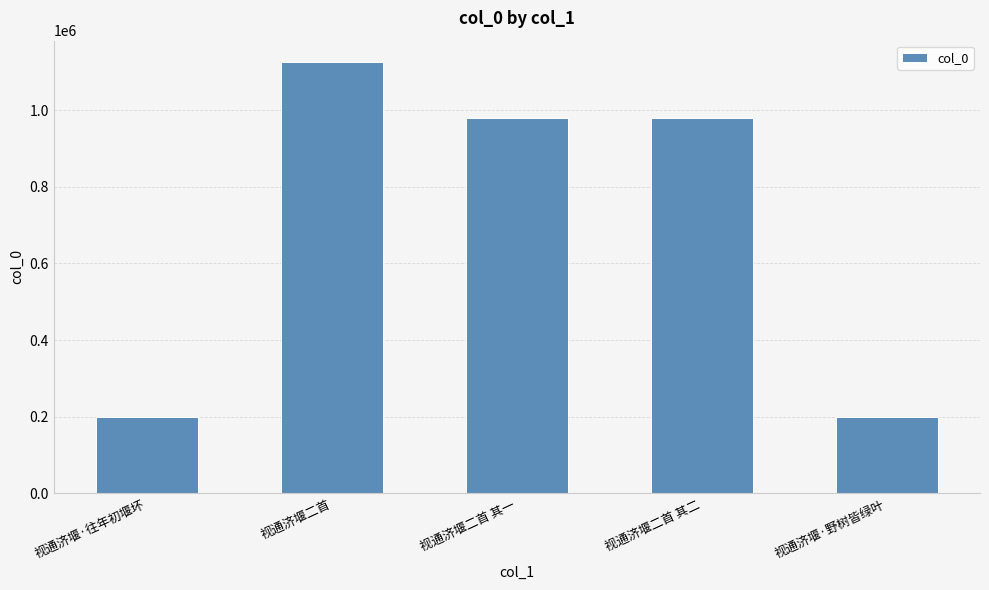

True or false: the data shows 134508 at 视通济堰·野树皆绿叶.

False